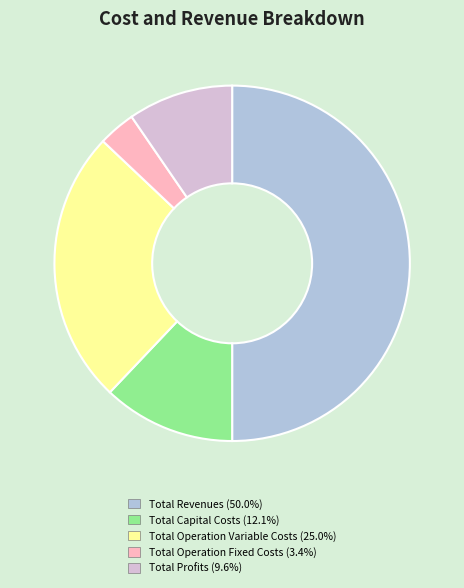

How many slices are in this pie chart?

5